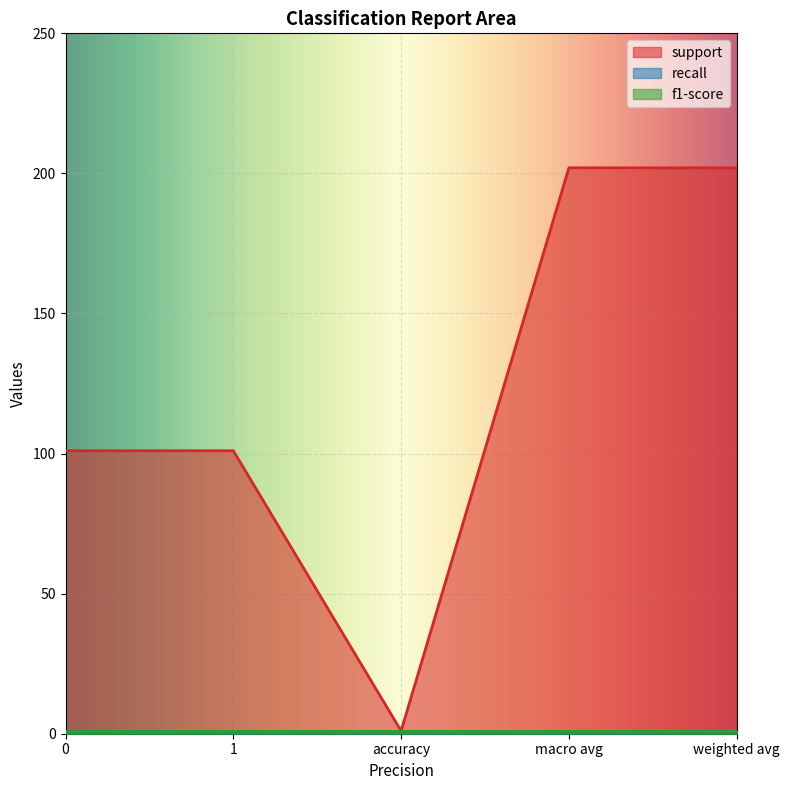

Reading right to left, what are all the values shown in this chart?

support: 202	202	1	101	101
recall: 1	1	1	1	1
f1-score: 1	1	1	1	1